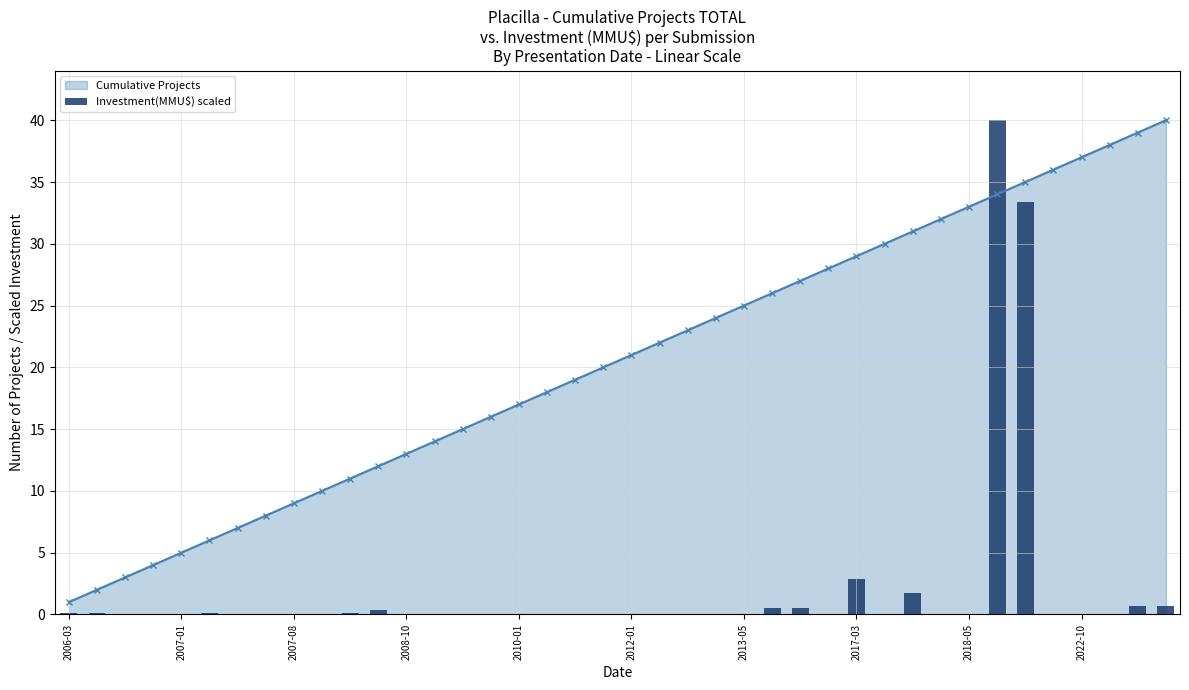

What is the highest value of the Cumulative Projects series?

40